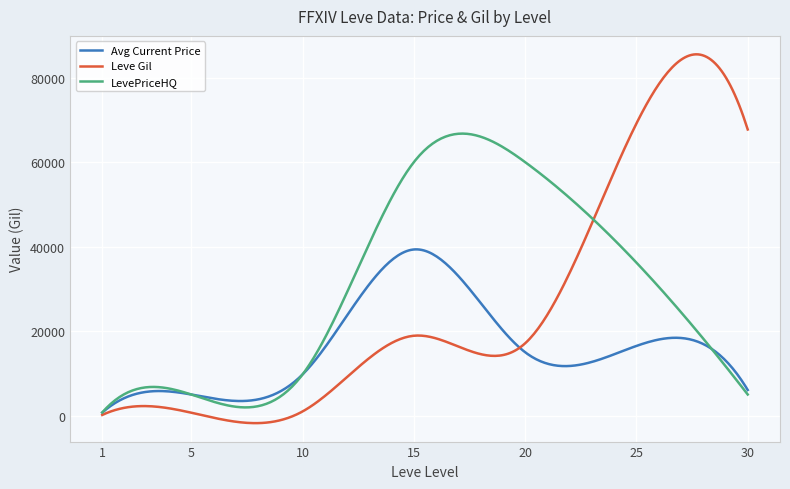

How many series are shown in this chart?

3